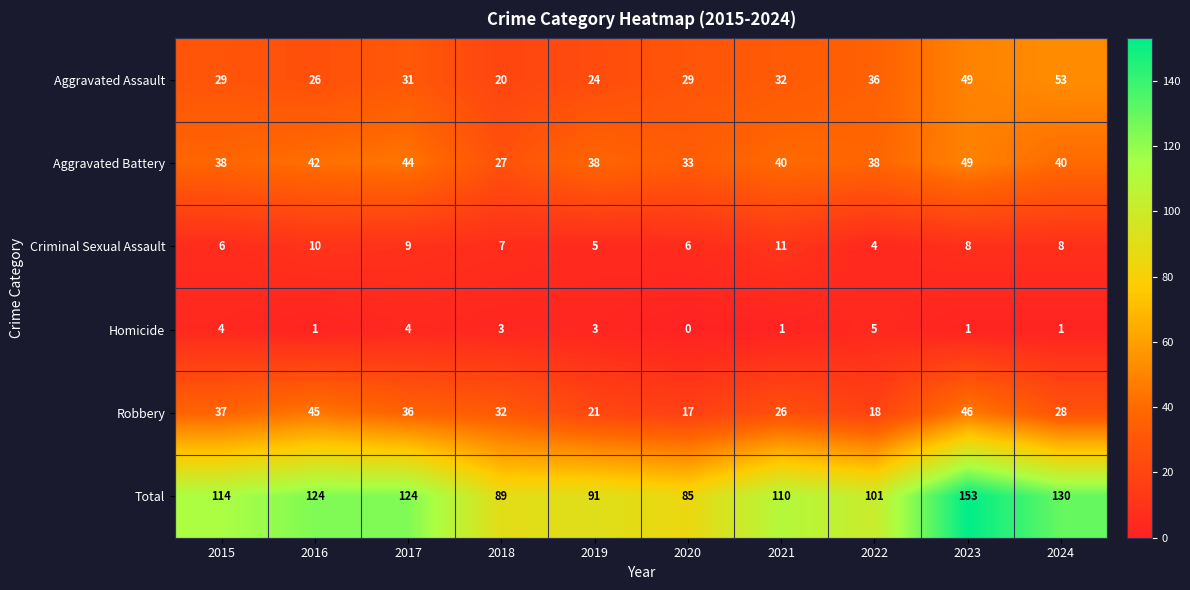

At 2018, list the series in order from smallest to largest.

Homicide, Criminal Sexual Assault, Aggravated Assault, Aggravated Battery, Robbery, Total